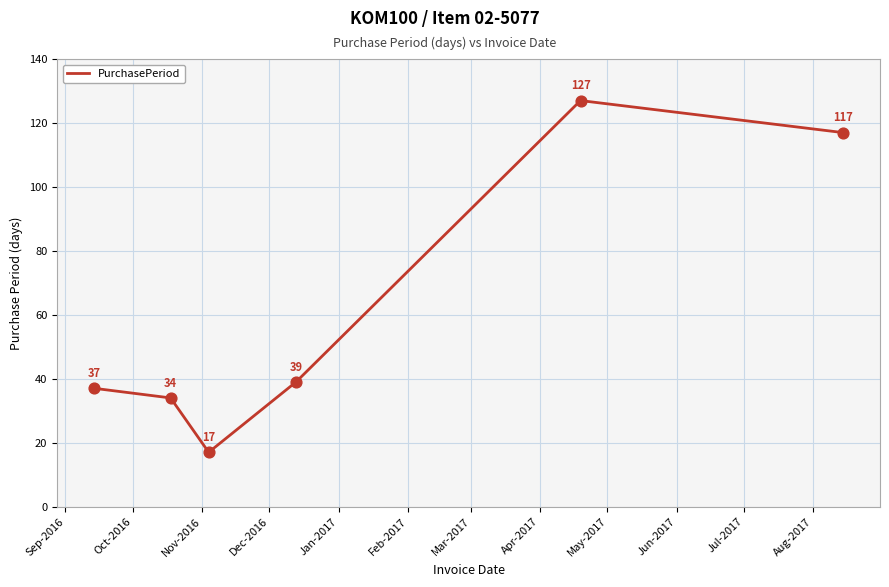

What is the smallest value displayed?

17